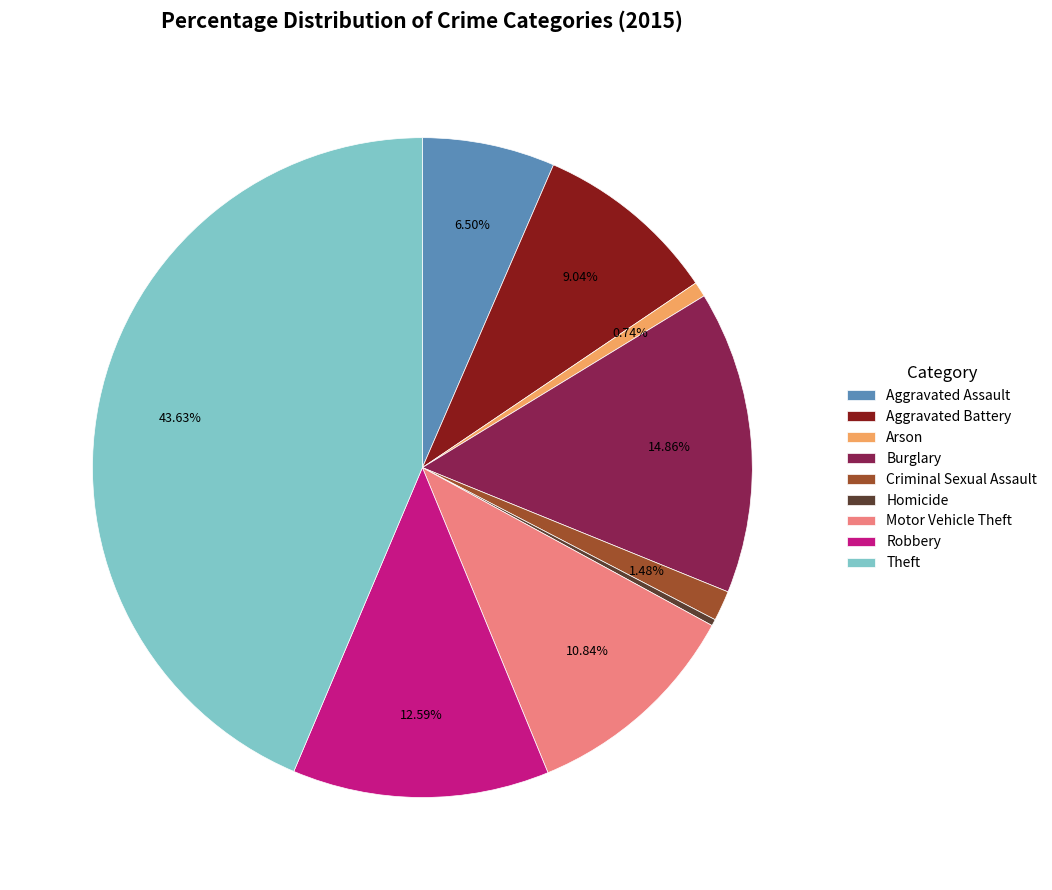

To the nearest percent, what percentage of the pie is Robbery?

13%